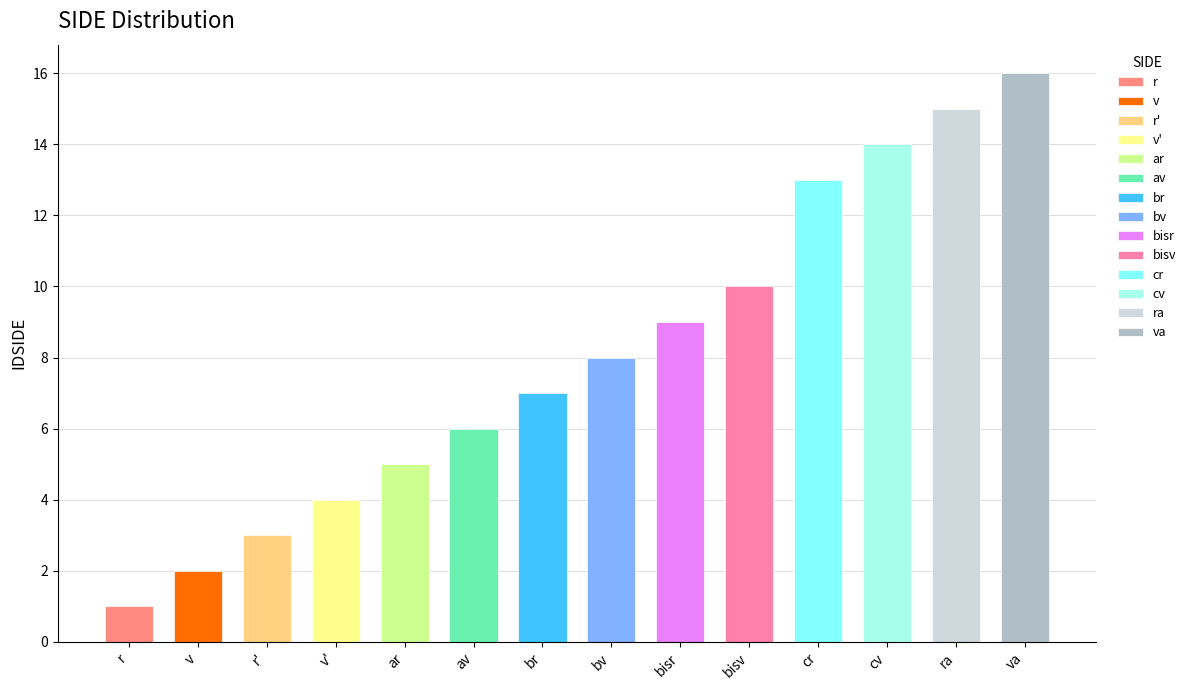

What is the smallest value displayed?

1